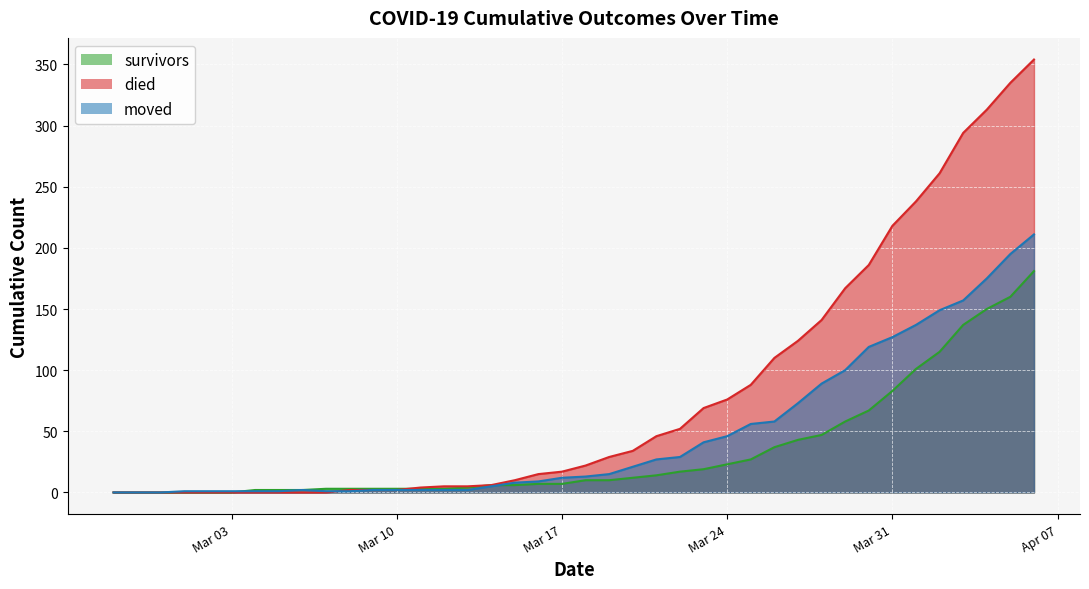

True or false: moved and died intersect in this chart.

True